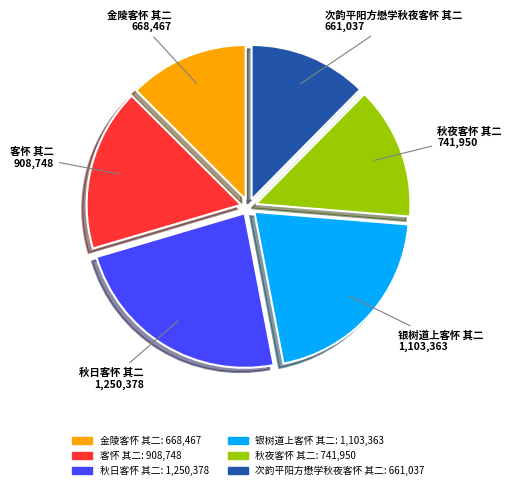

How many segments does this pie chart have?

6